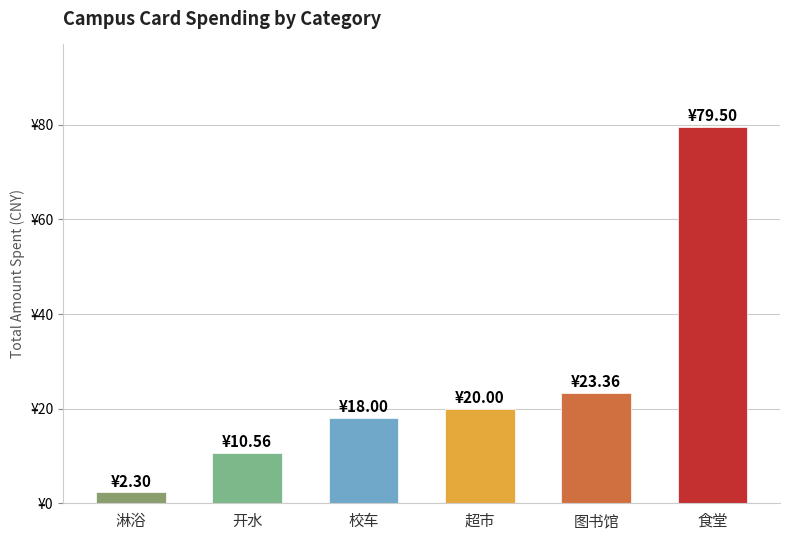

List the labels in order of value, smallest first.

淋浴, 开水, 校车, 超市, 图书馆, 食堂